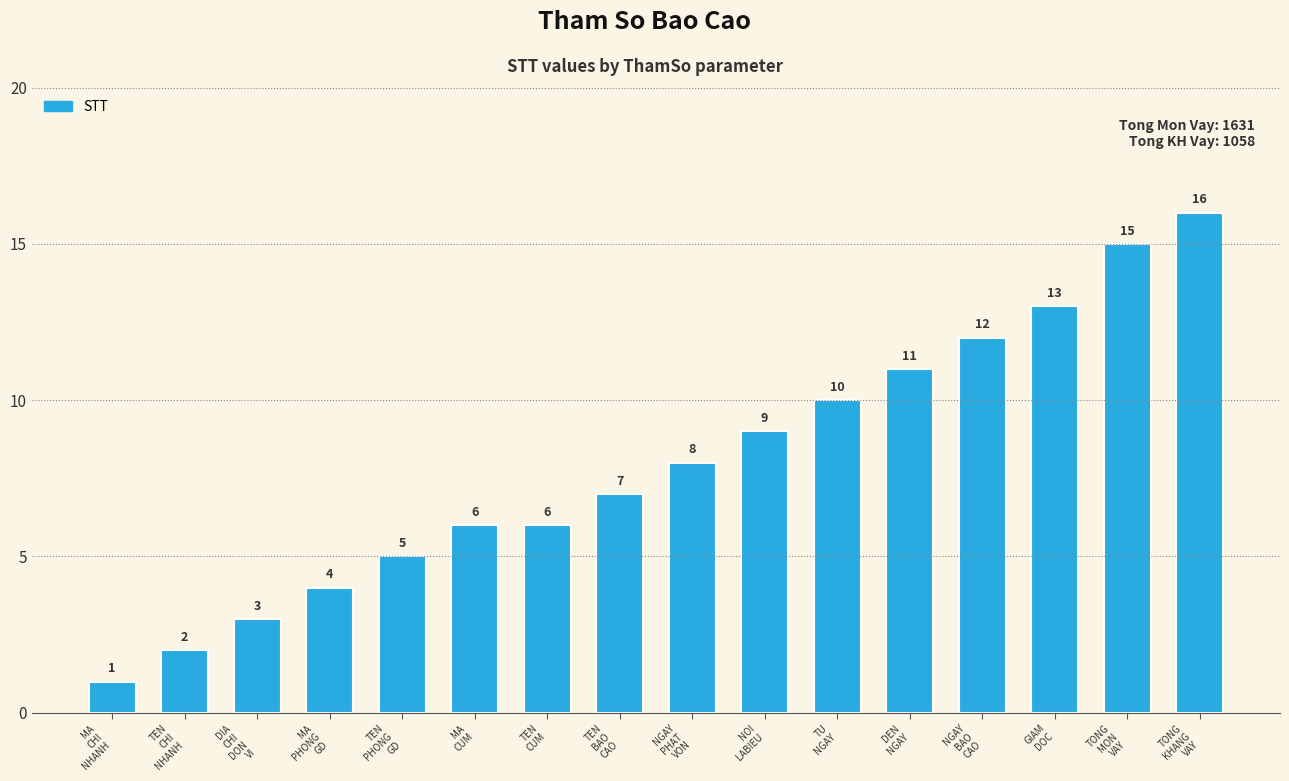

The value at TEN
PHONG
GD is 2. True or false?

False